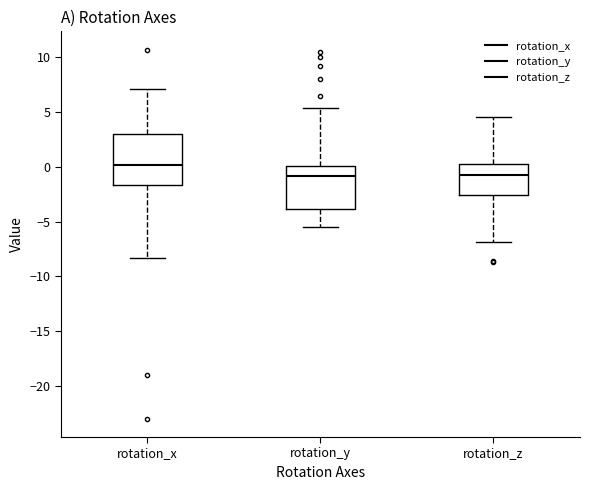

Where does the lower whisker of the box for rotation_y end on the y-axis? The values are not printed on the chart, so give them approximately, as read against the axis.

-5.5